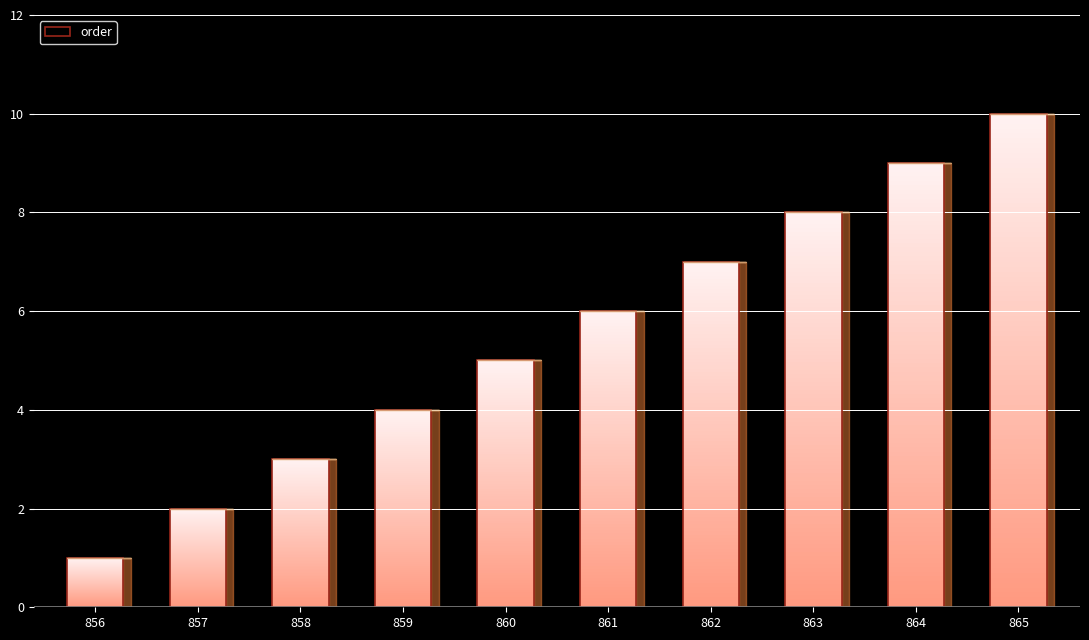

What is the difference between the second highest and minimum values?

8